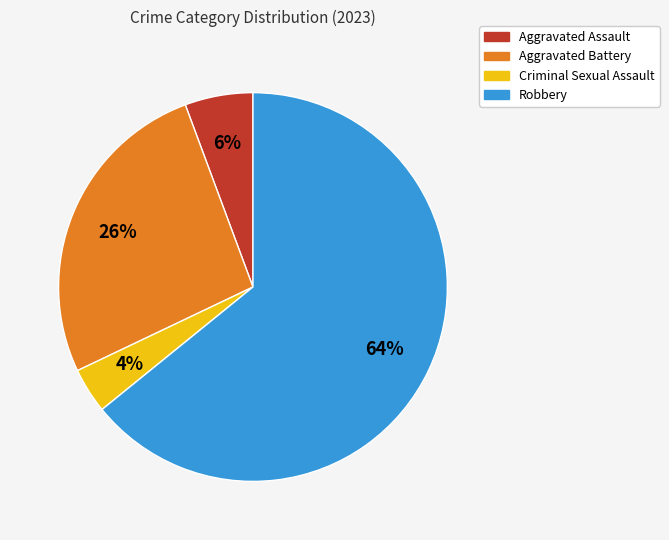

Combined, do Criminal Sexual Assault and Aggravated Battery account for over 50%?

No